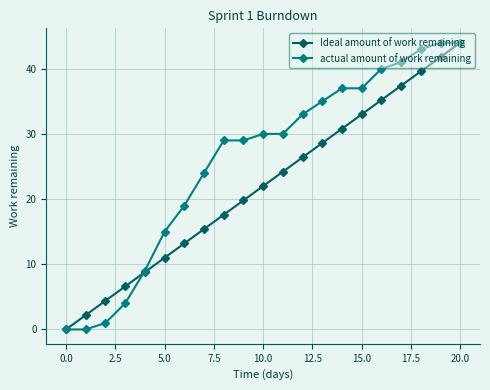

What is the difference between the second highest and second lowest values in the actual amount of work remaining series?

44.0